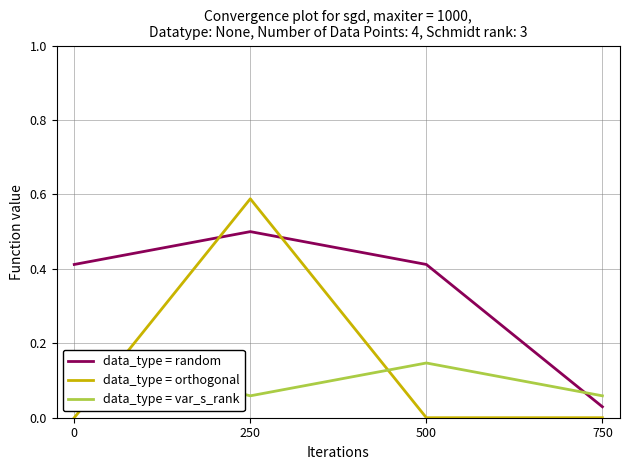

What is the total value across all series at 500?

0.6